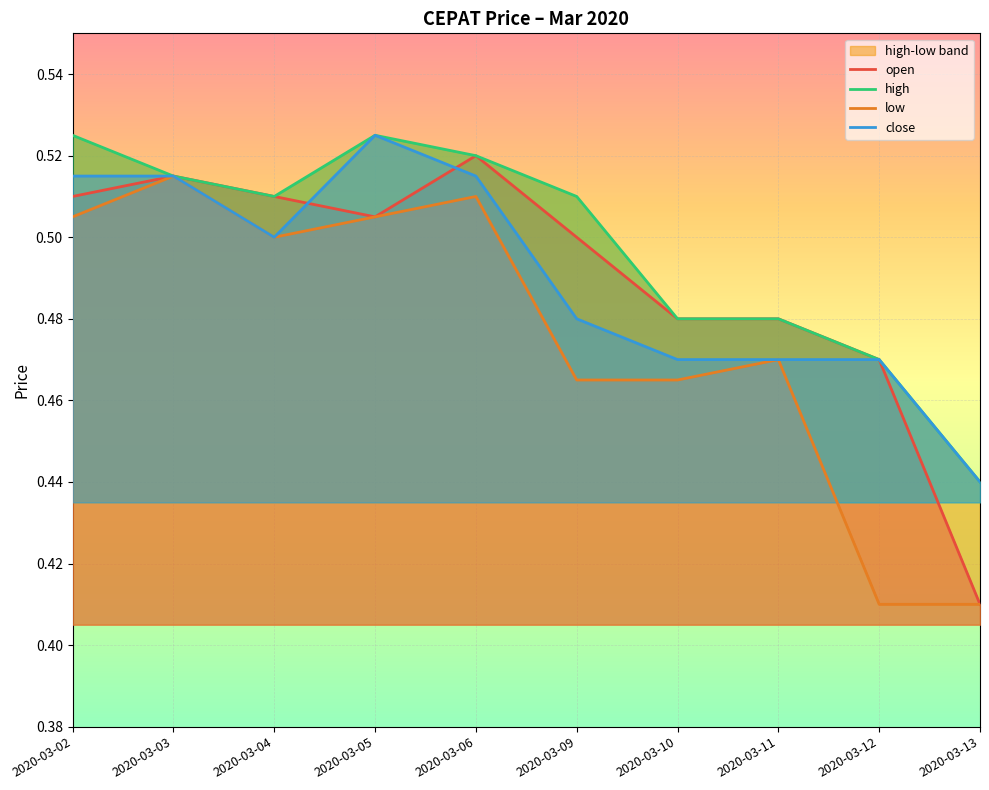

What is the value of the open point at the 9th from the left?

0.5